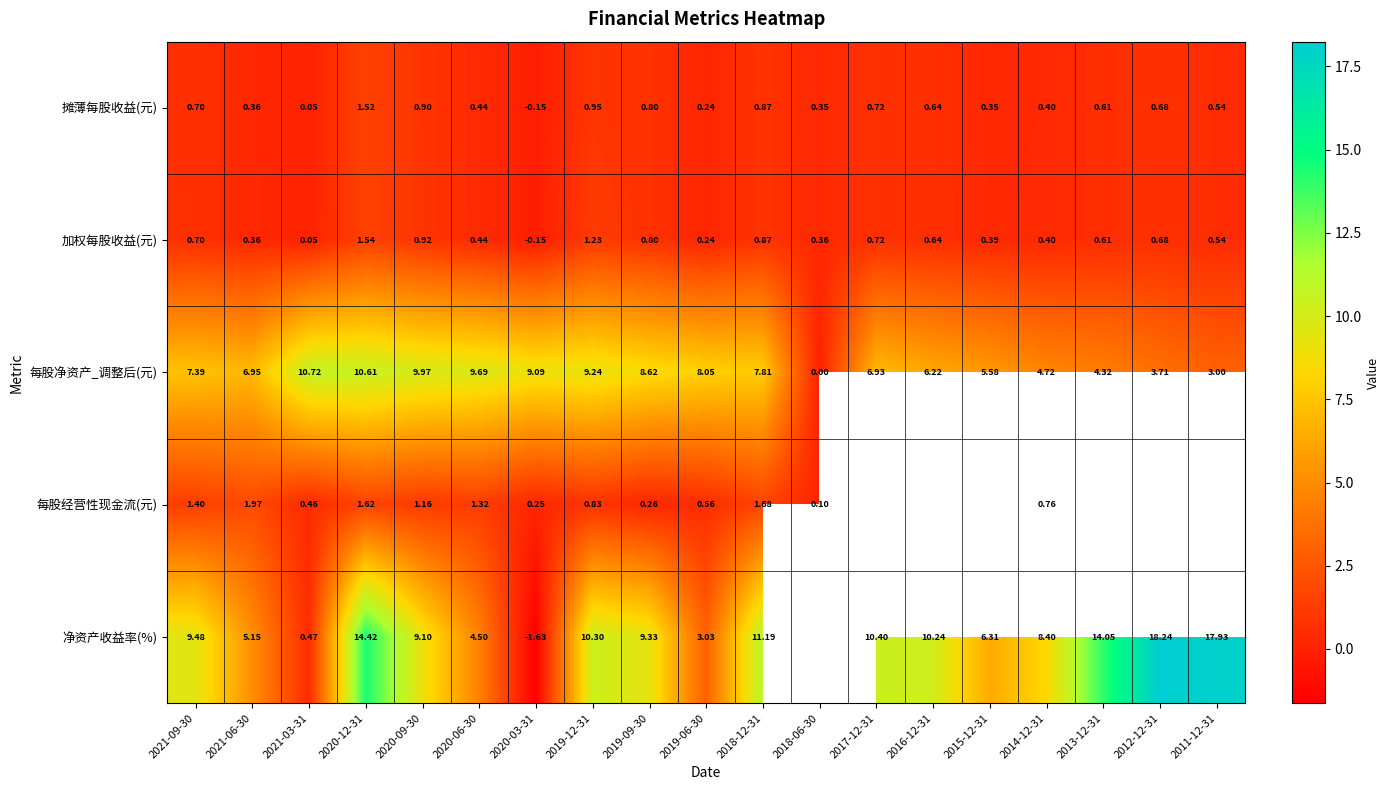

Between 2020-09-30 and 2019-09-30, which series saw the biggest shift?

每股净资产_调整后(元)